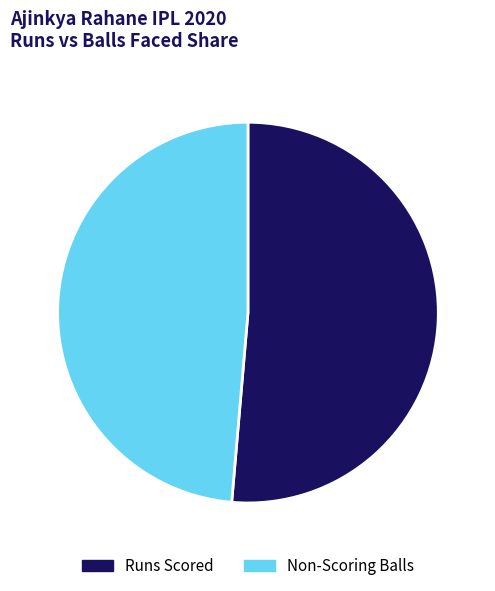

Between Runs Scored and Non-Scoring Balls, which is larger?

Runs Scored